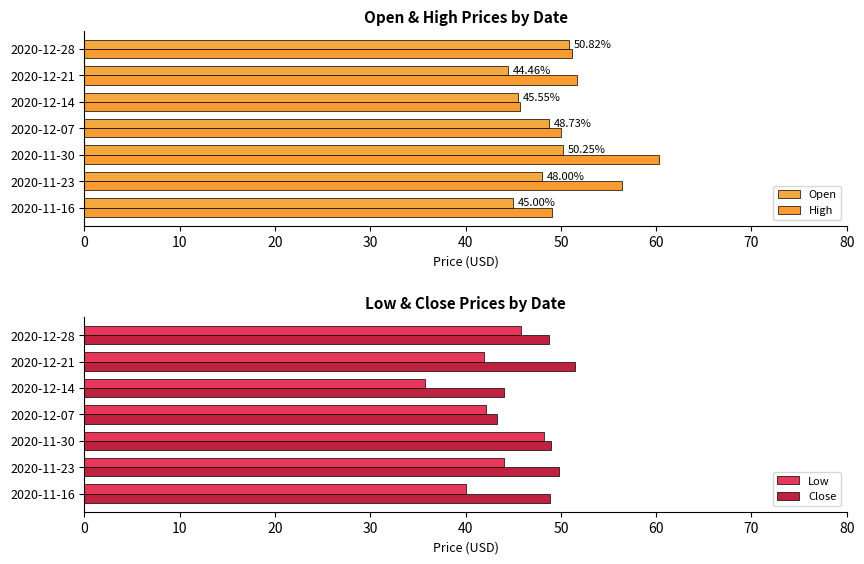

Reading left to right, what are all the values shown in this chart?

Open: 45.0	48.0	50.2	48.7	45.5	44.5	50.8
High: 49.0	56.4	60.3	50.0	45.7	51.7	51.1
Low: 40.0	44.0	48.2	42.1	35.7	41.9	45.8
Close: 48.9	49.8	49.0	43.3	44.0	51.5	48.8